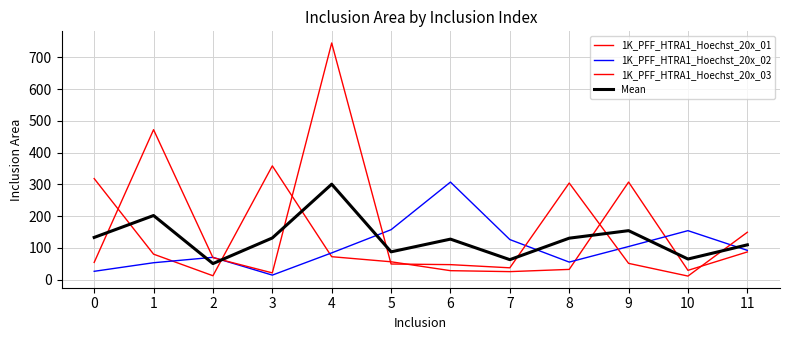

Reading left to right, transcribe all the data shown in this chart.

1K_PFF_HTRA1_Hoechst_20x_01: 318.0	80.0	12.0	358.0	72.0	56.0	28.0	25.0	32.0	307.0	29.0	87.0
1K_PFF_HTRA1_Hoechst_20x_02: 26.0	53.0	70.0	14.0	84.0	157.0	307.0	126.0	55.0	104.0	154.0	92.0
1K_PFF_HTRA1_Hoechst_20x_03: 54.0	472.0	69.0	21.0	745.0	49.0	47.0	37.0	304.0	51.0	11.0	149.0
Mean: 132.7	201.7	50.3	131.0	300.3	87.3	127.3	62.7	130.3	154.0	64.7	109.3